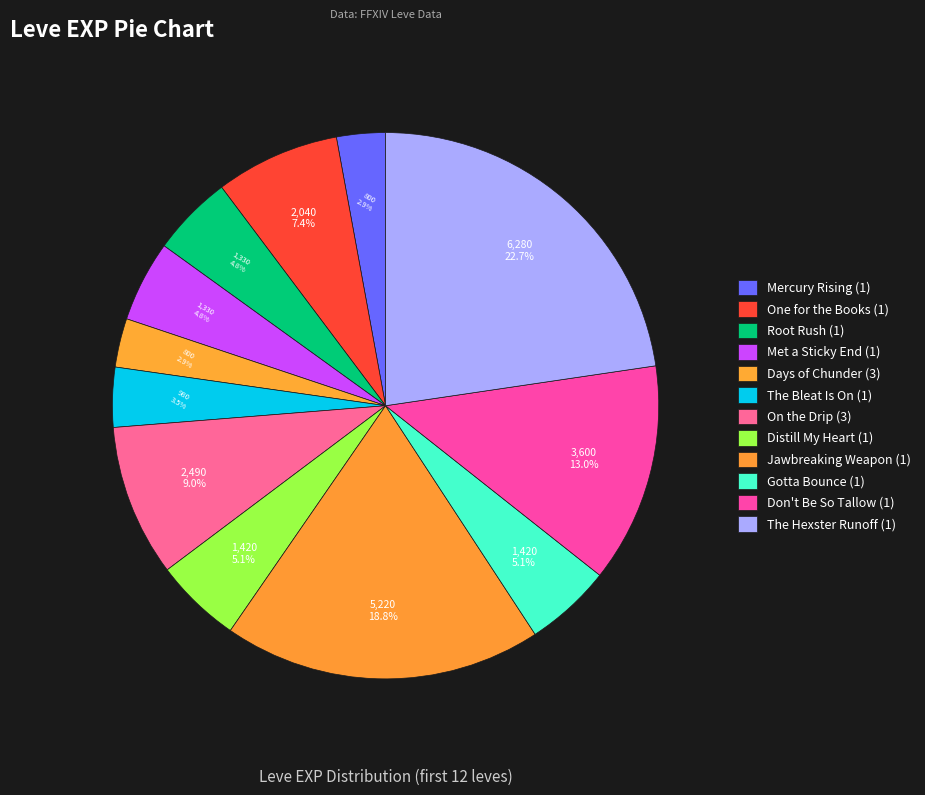

True or false: Met a Sticky End (1) accounts for 5% of the total.

True